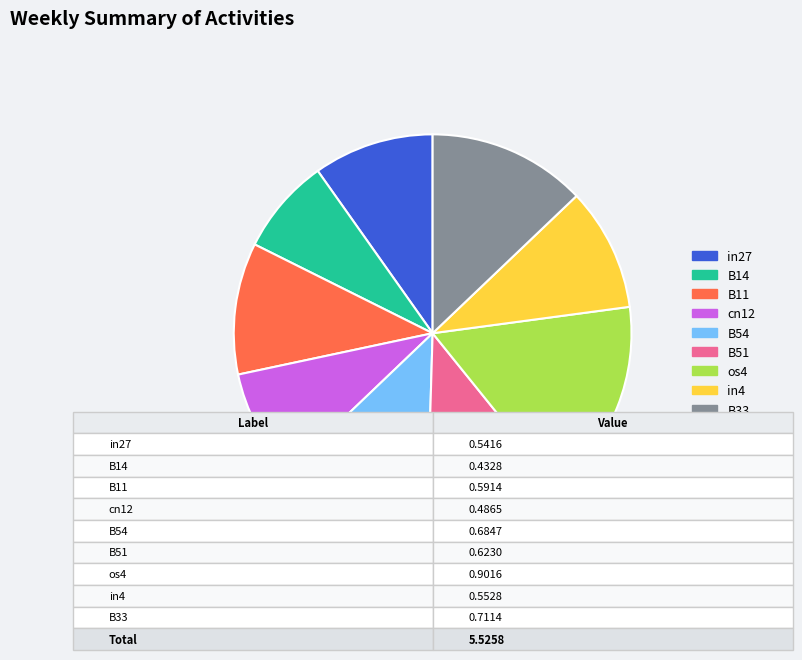

Between B54 and cn12, which is larger?

B54